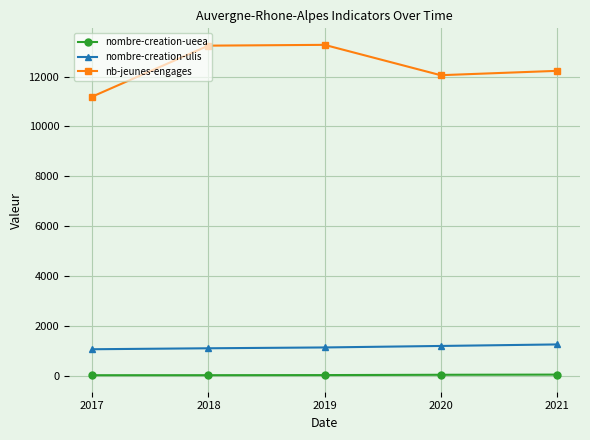

What is the minimum value for nb-jeunes-engages?

11196